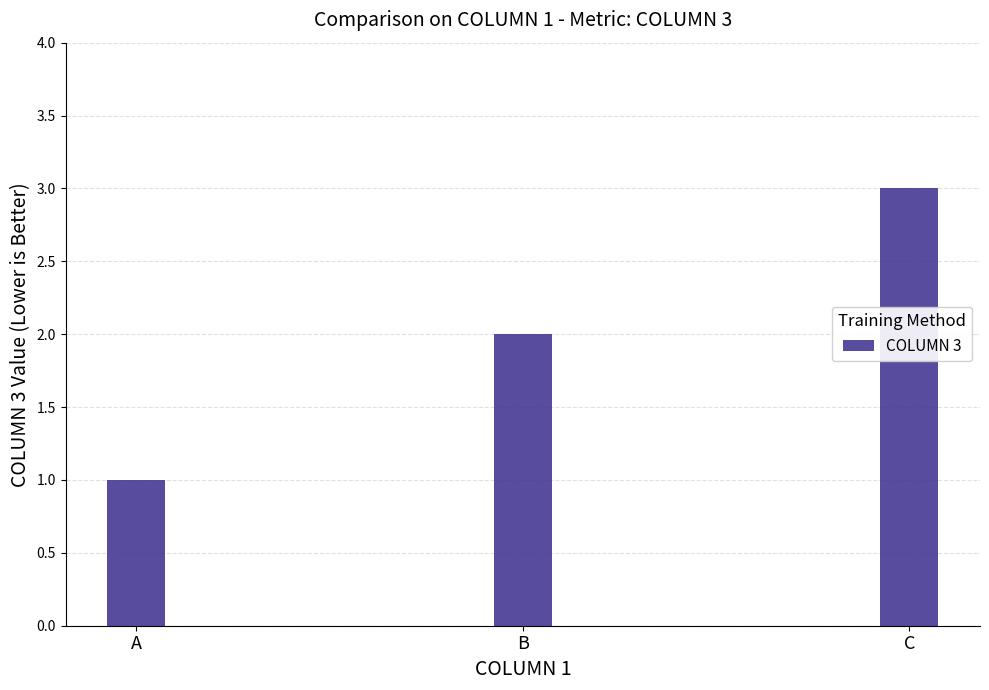

How many values are between 1 and 3?

3